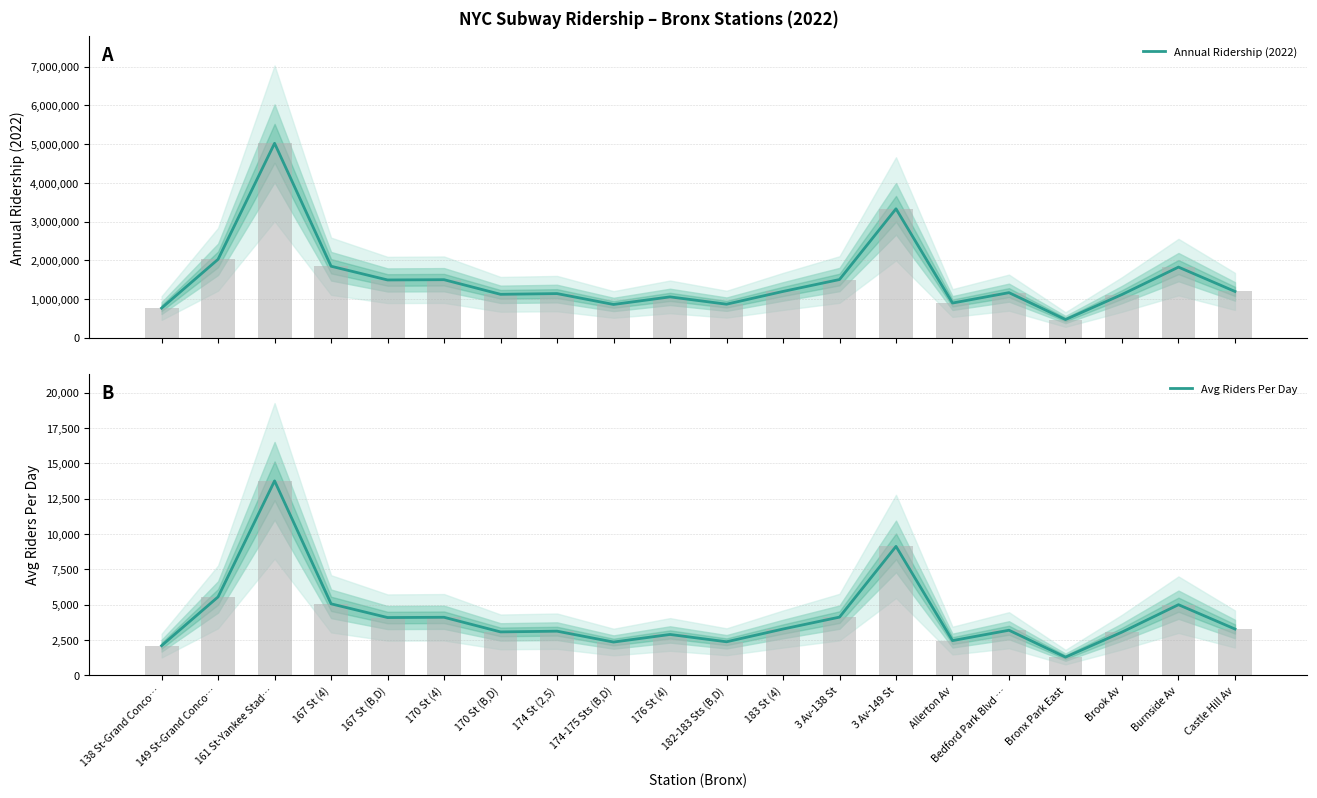

What is the difference between the maximum and minimum values in the Avg Riders Per Day series?

12474.2